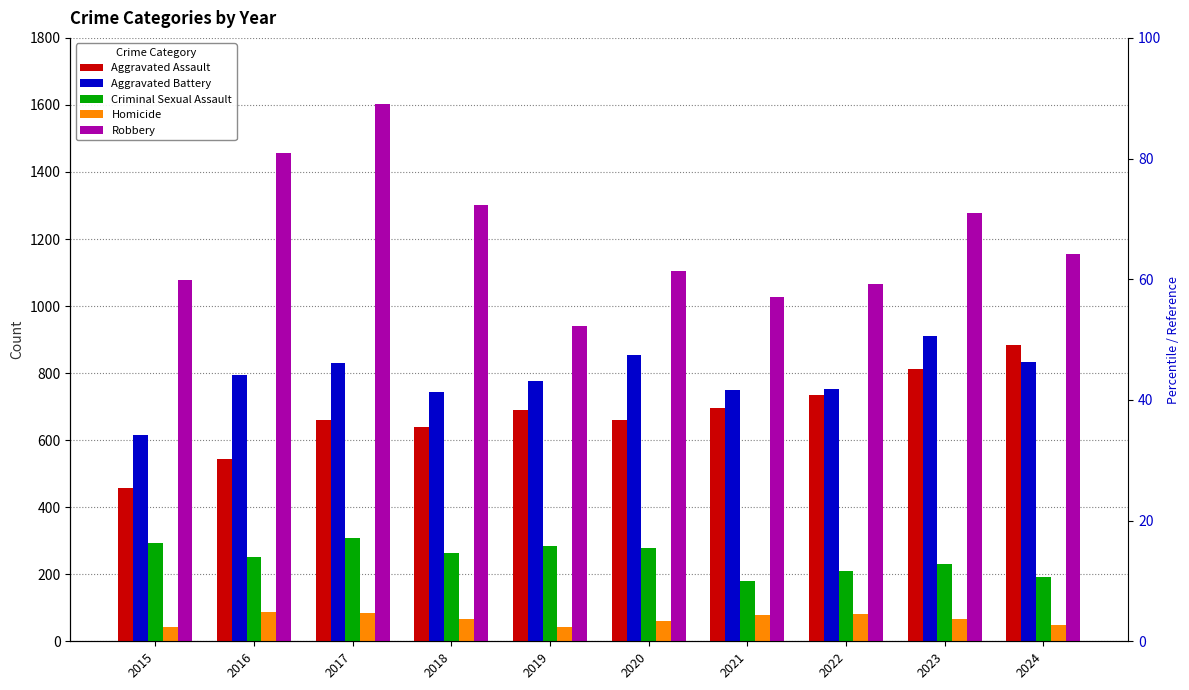

What is the difference between the second highest and second lowest values in the Robbery series?

430